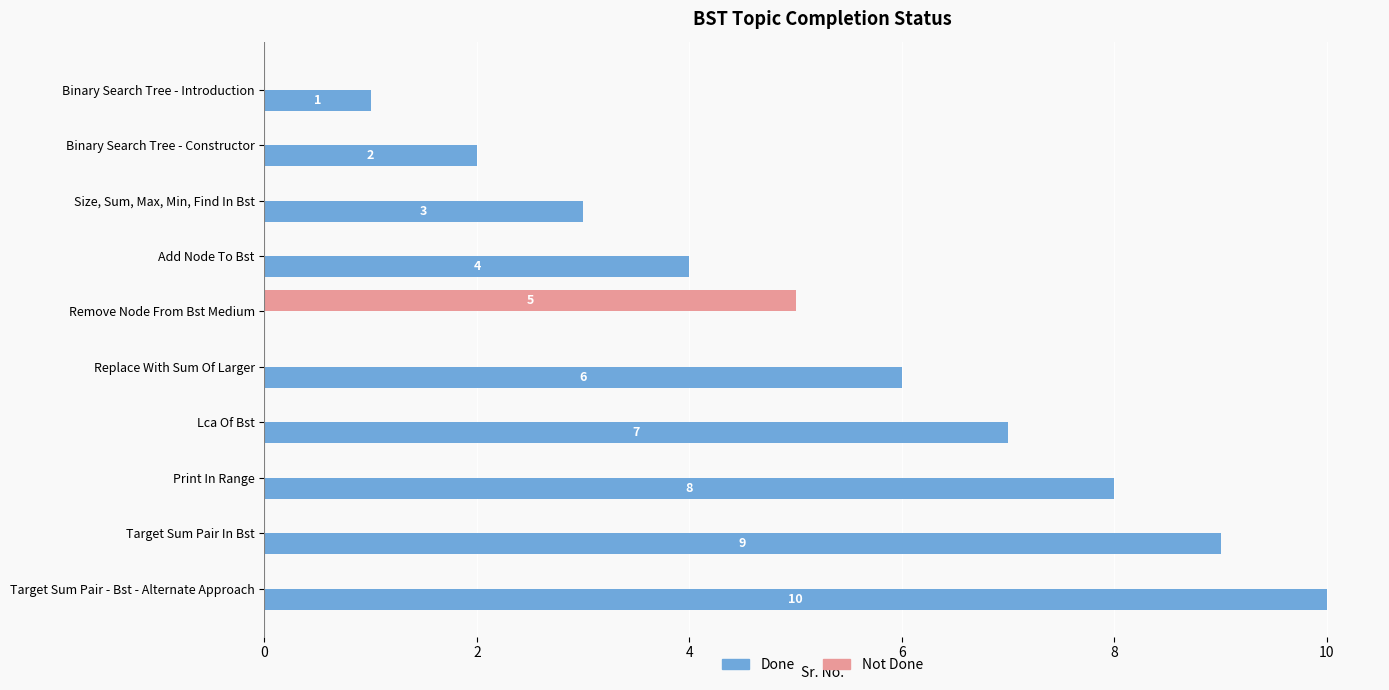

What is the total value across all series at Lca Of Bst?

7